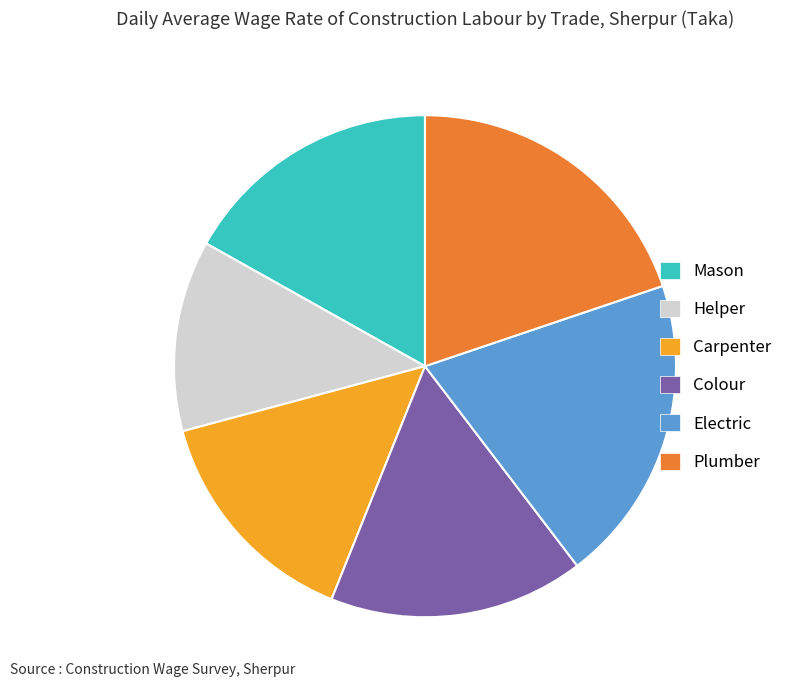

How many segments does this pie chart have?

6